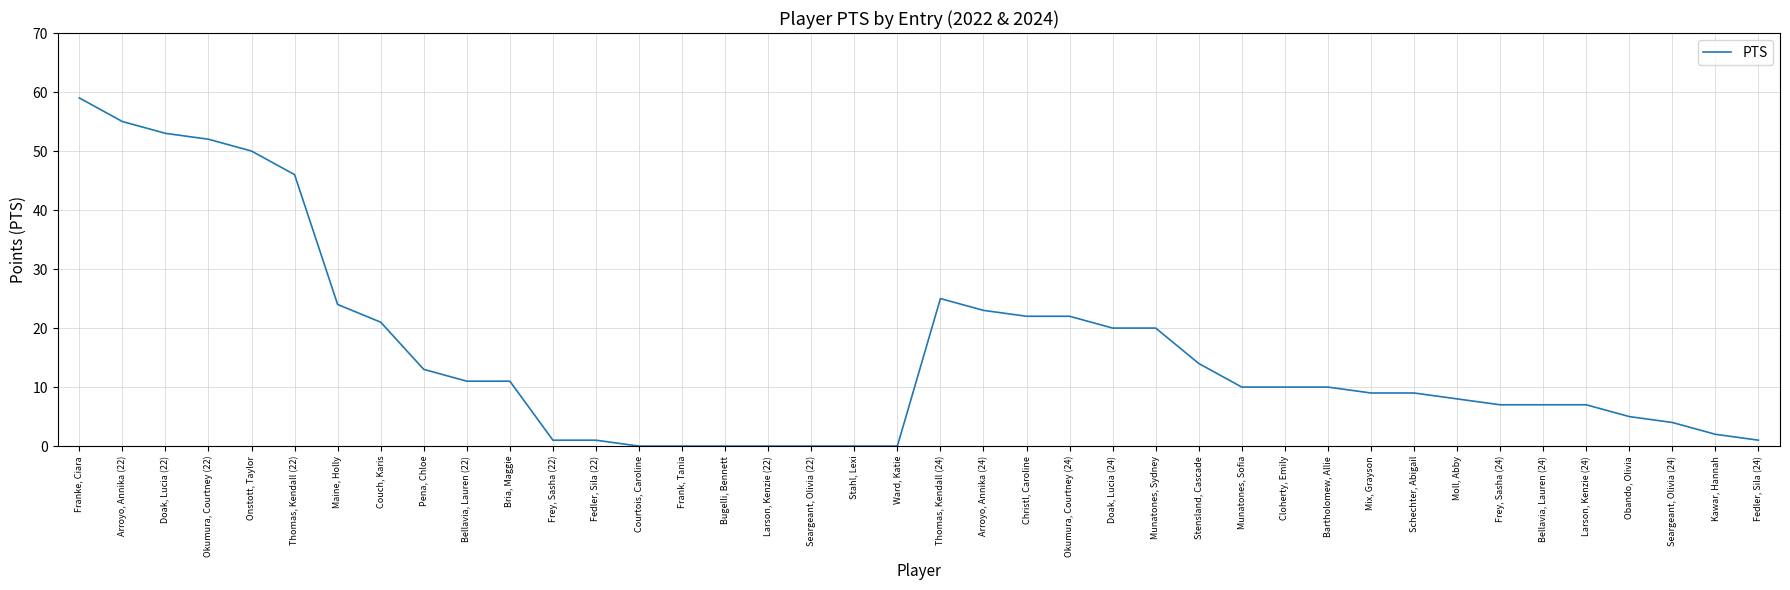

The chart shows a value of 5 at Moll, Abby. True or false?

False